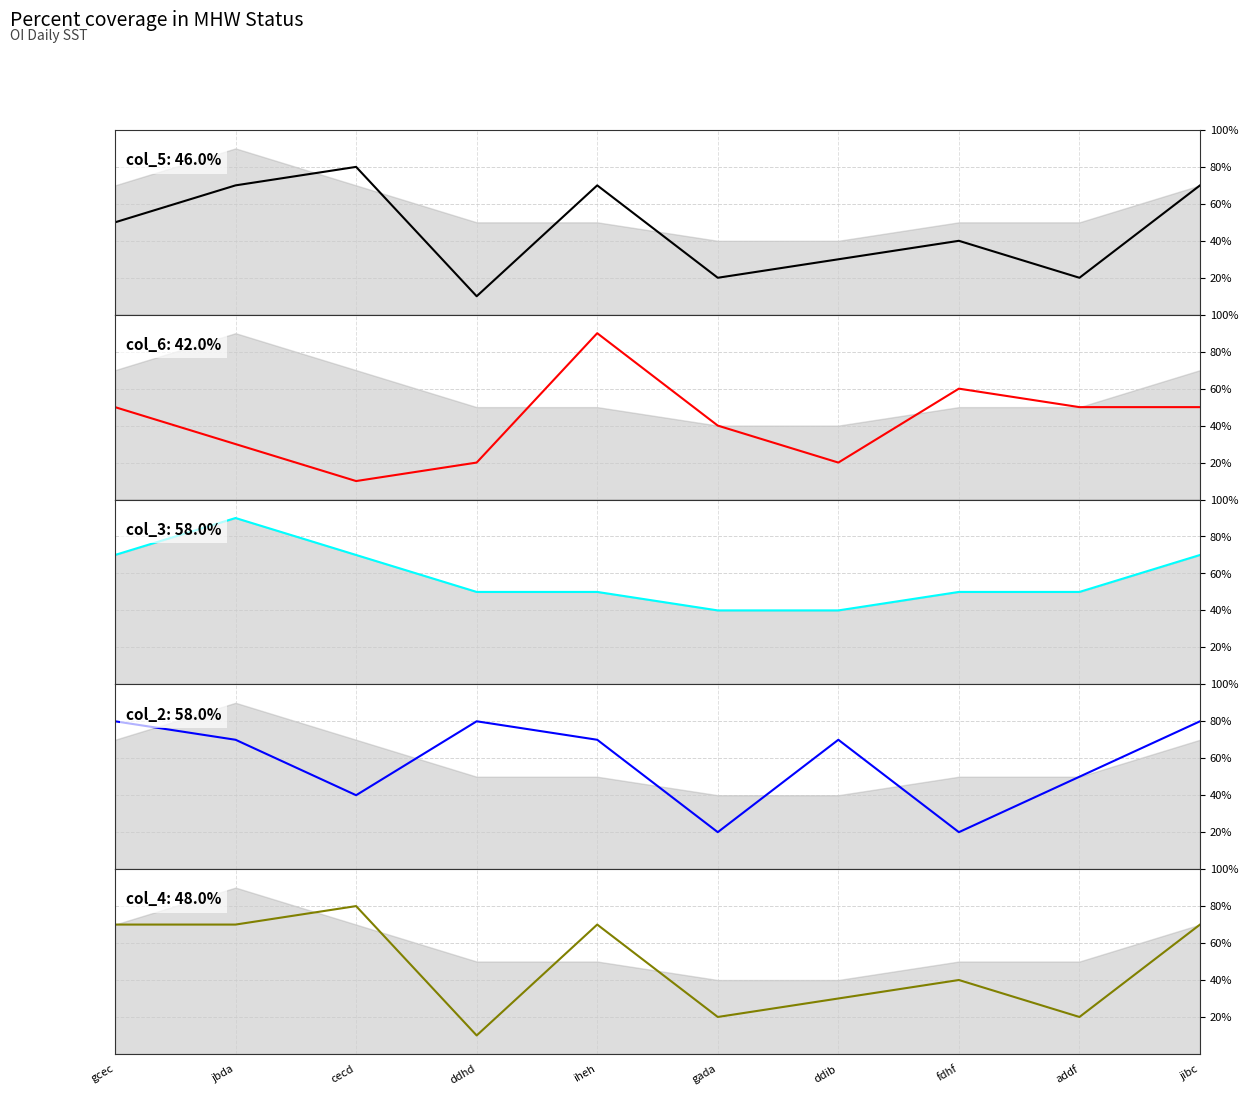

At which category does col_6 reach its first local peak?

iheh